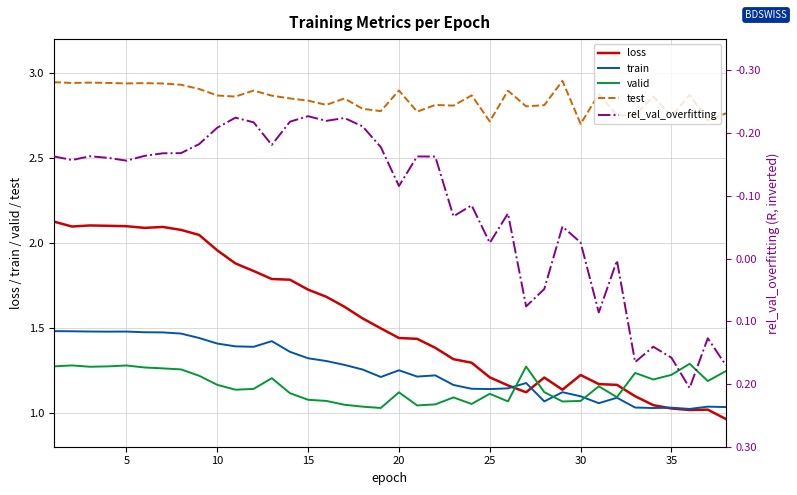

Which category has the highest value in the valid series?

35